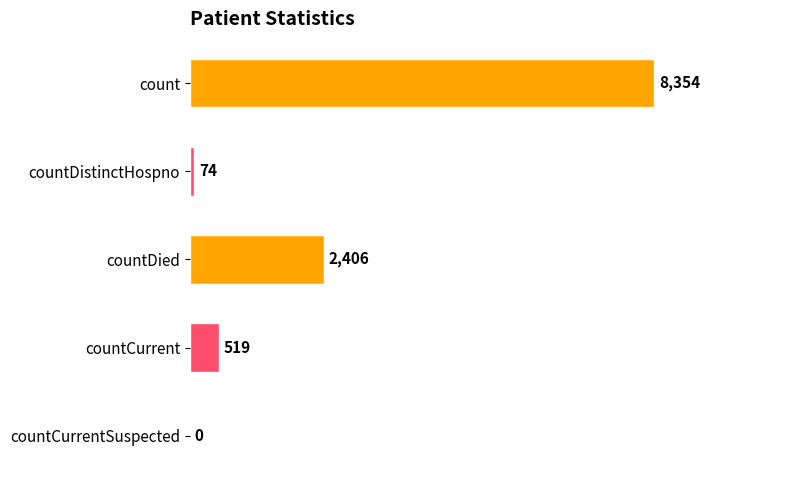

Count the number of data series in this chart.

1